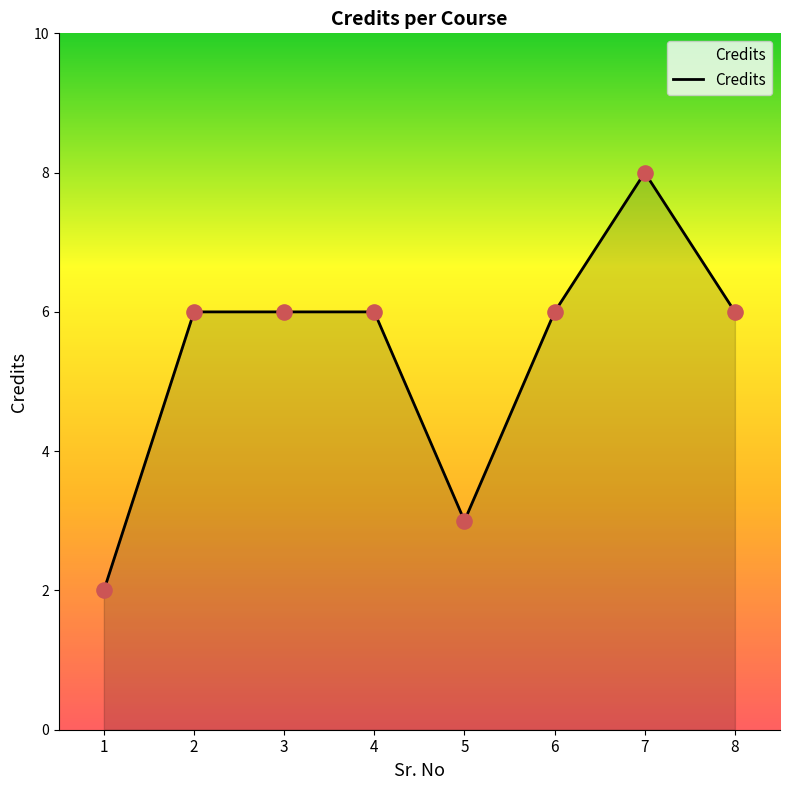

What is the change in value from 4 to 7?

+2